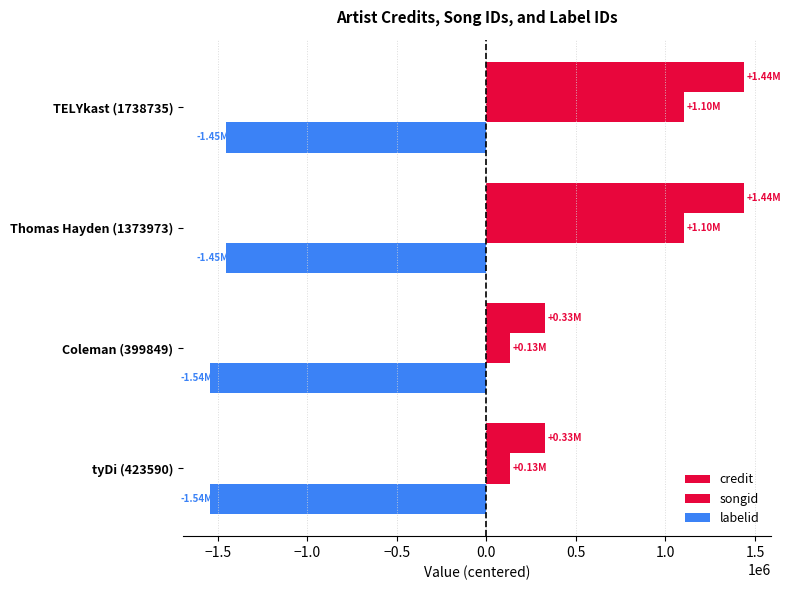

What is the average value of the labelid series?

-1498489.2